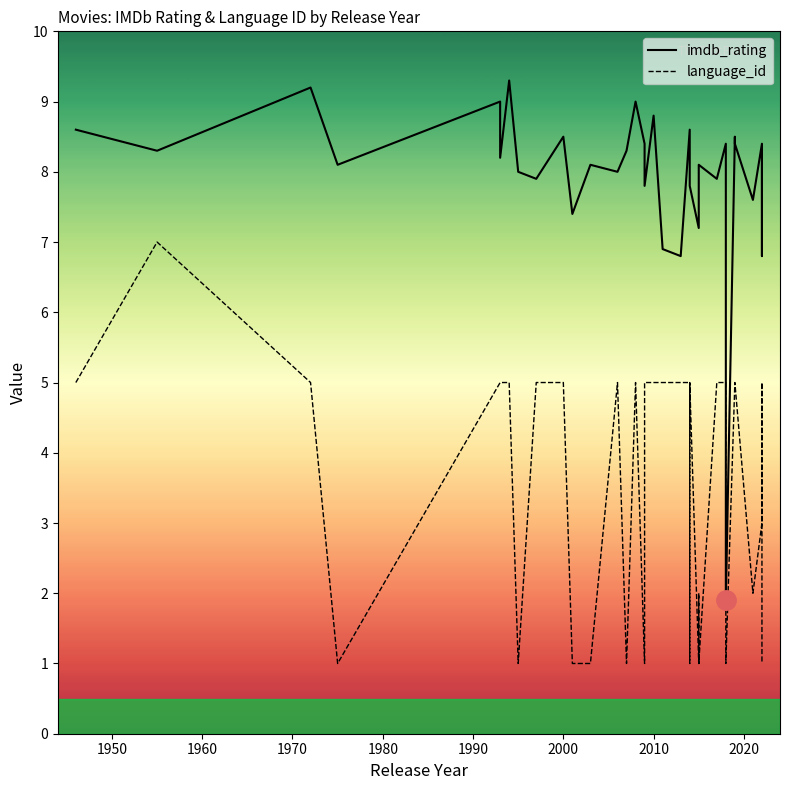

True or false: imdb_rating and language_id cross at least once.

False